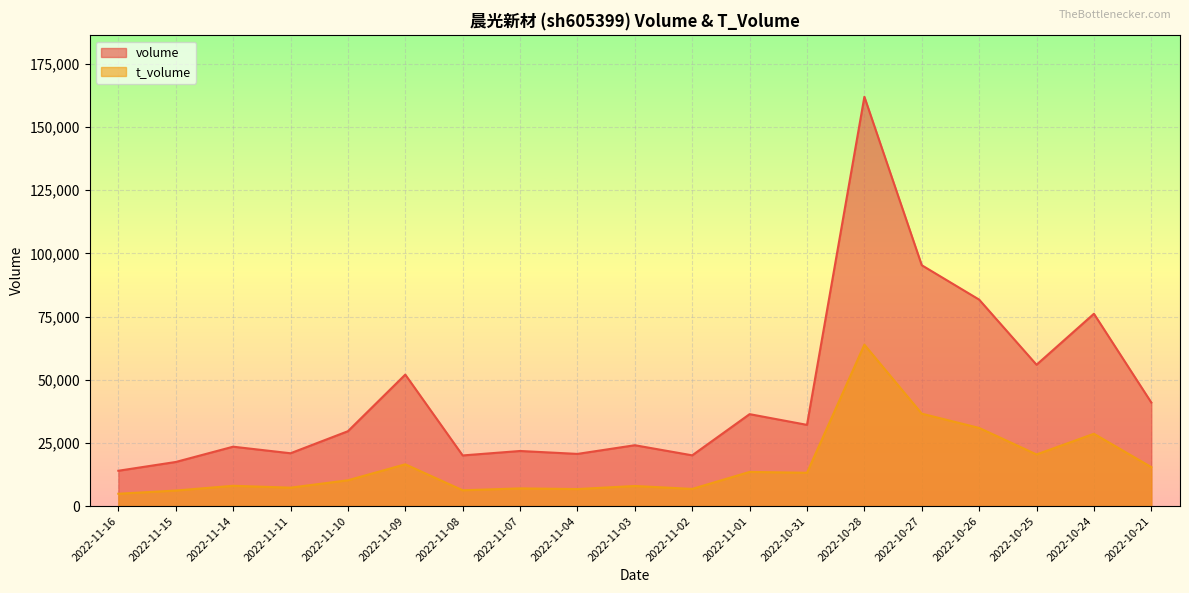

What is the difference between the t_volume values at 2022-10-31 and 2022-11-08?

6932